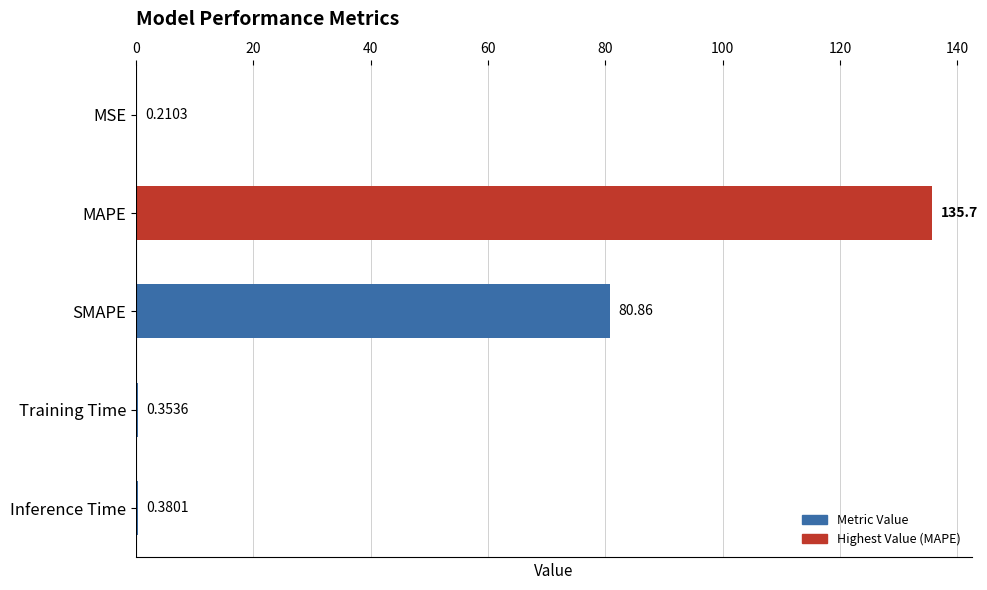

What is the sum of all values?

217.6